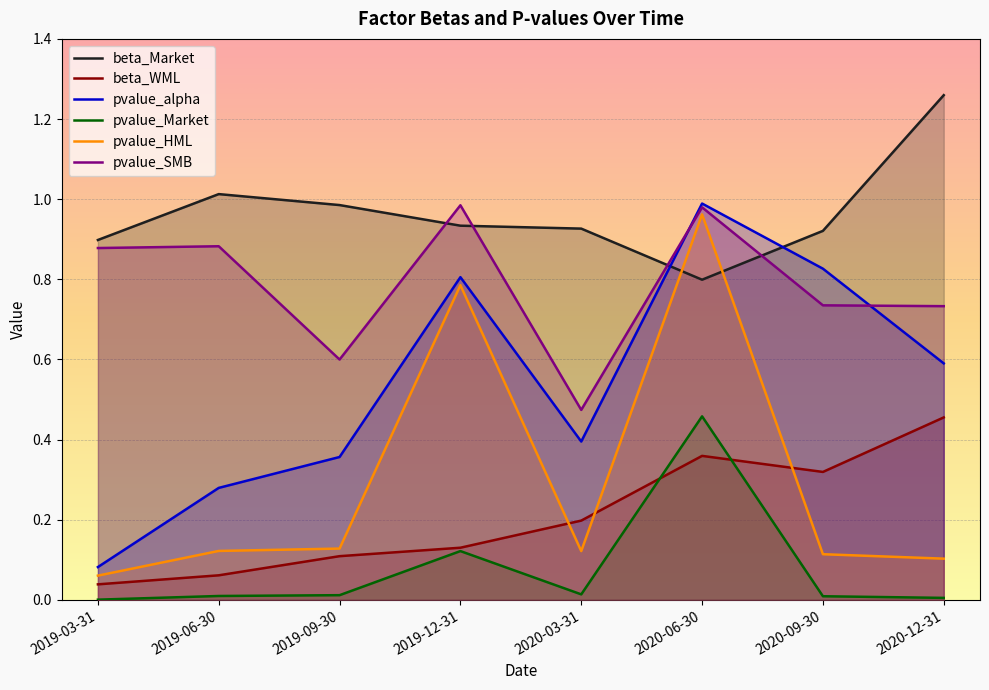

True or false: beta_WML has a value of 0.0 at 2019-03-31.

True